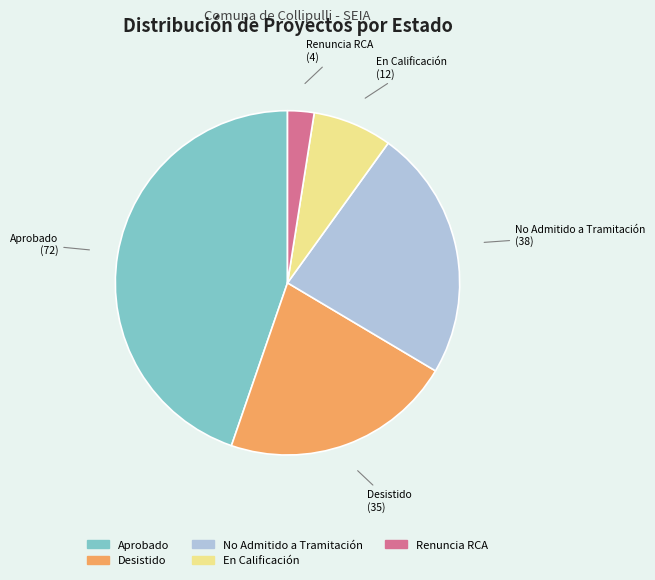

Between No Admitido a Tramitación and Aprobado, which is larger?

Aprobado